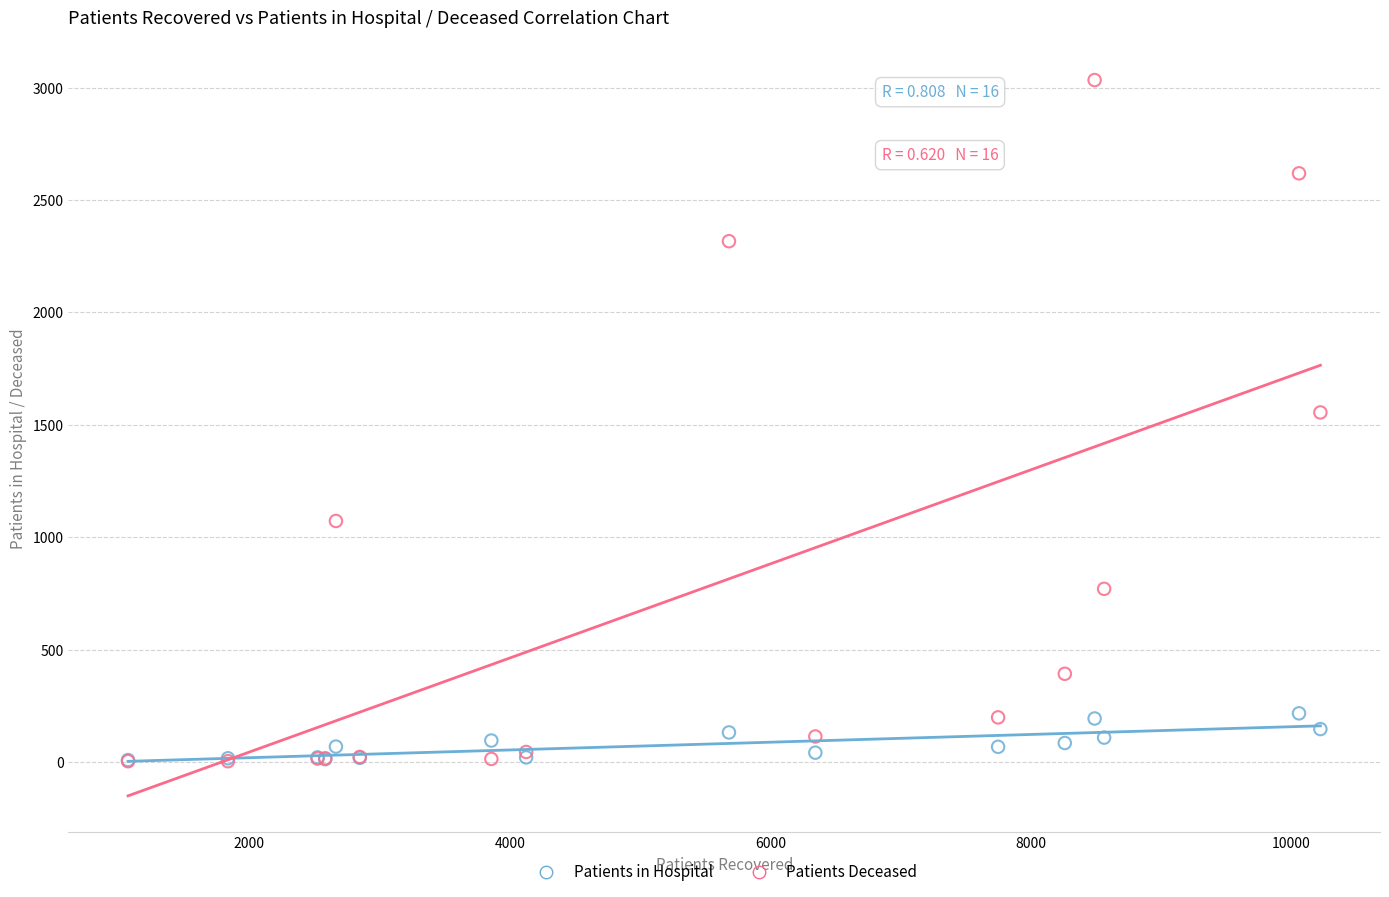

Which series contains the highest Y value?

Patients Deceased